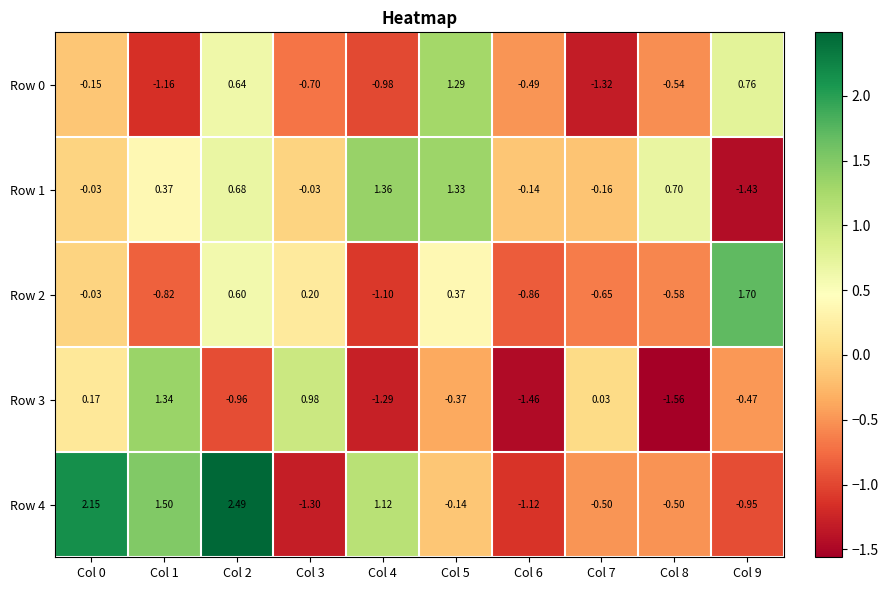

Which series has the largest range (max minus min)?

Row 4